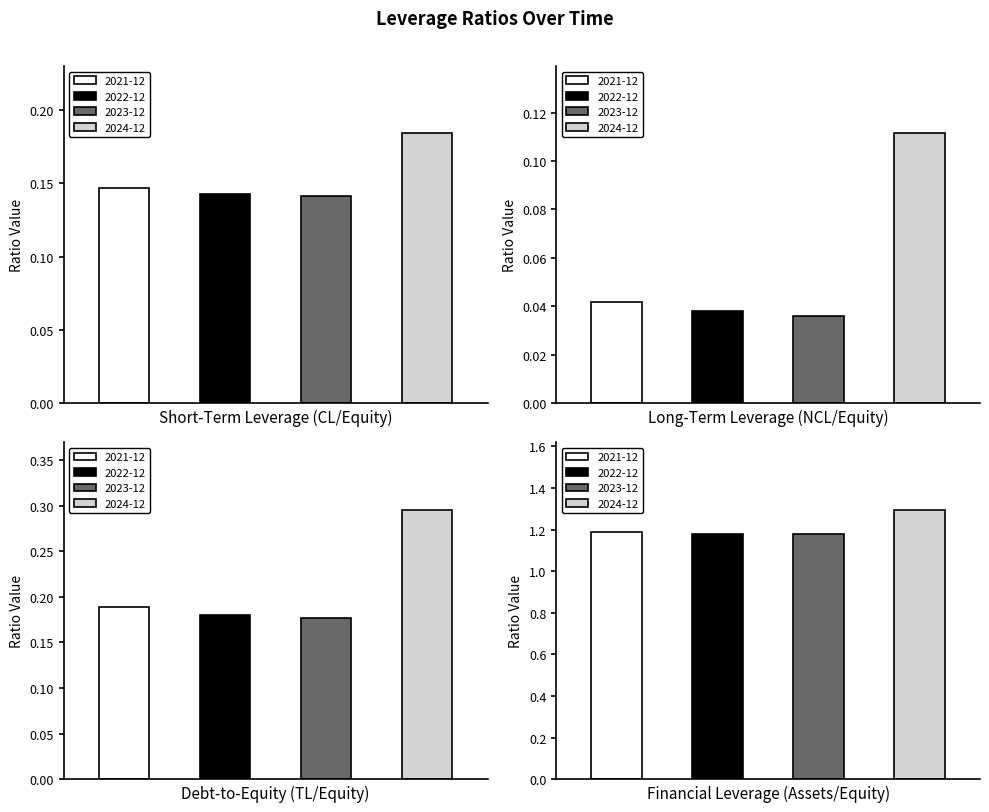

What is the difference between the highest and lowest values at Debt-to-Equity
(TL/Equity)?

0.1